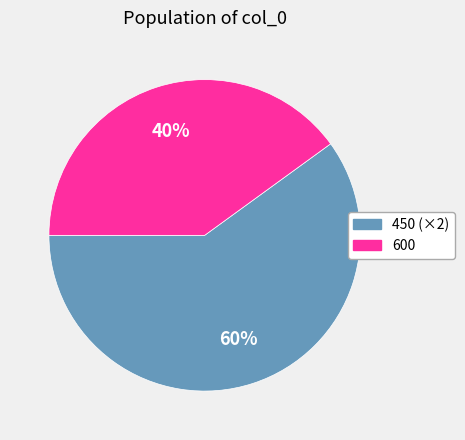

To the nearest percent, what is the difference between the largest and smallest slice percentages?

20%